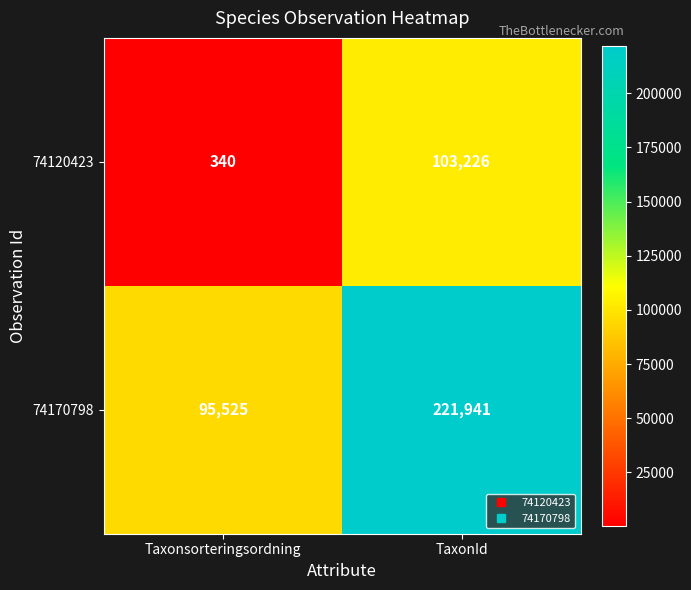

Rank the series by their maximum value, from highest to lowest.

74170798, 74120423